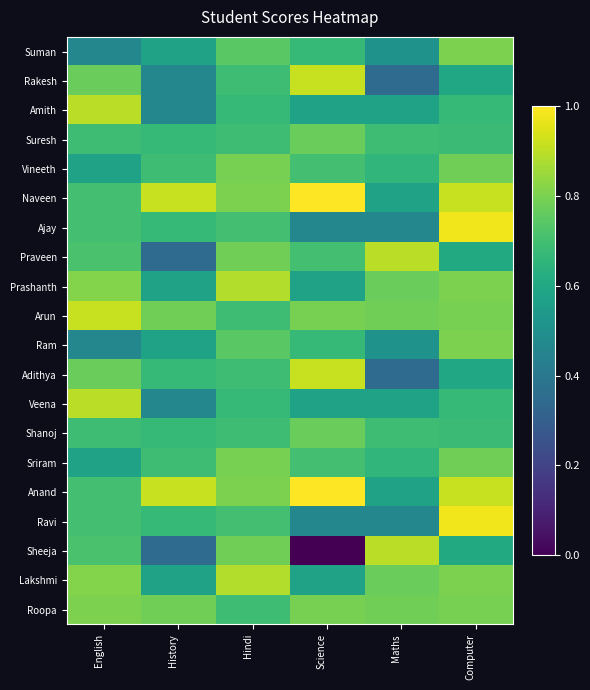

What is the greatest value displayed?

1.0